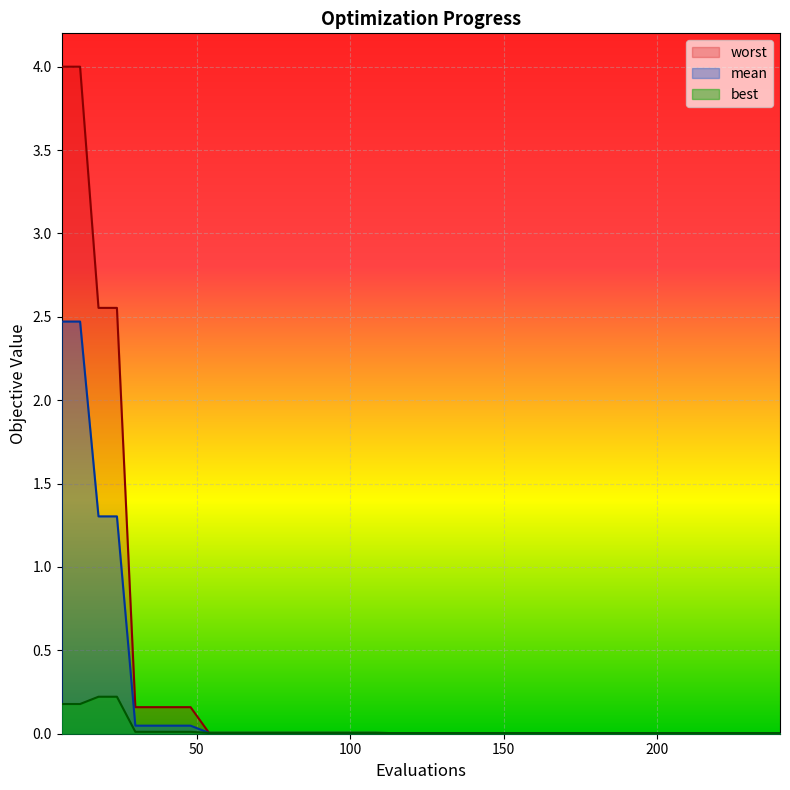

How many lines are shown in the chart?

3